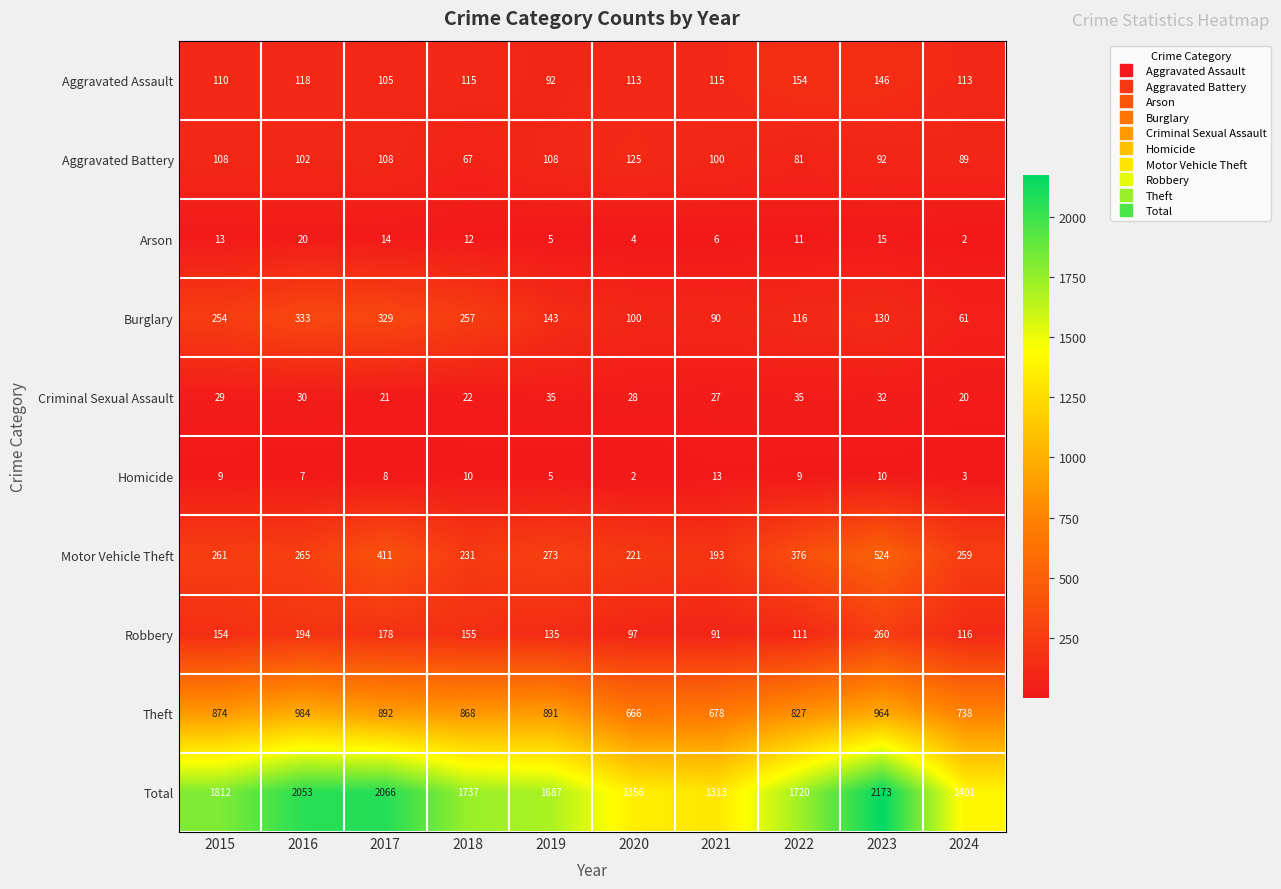

True or false: Motor Vehicle Theft has a value of 151 at 2016.

False